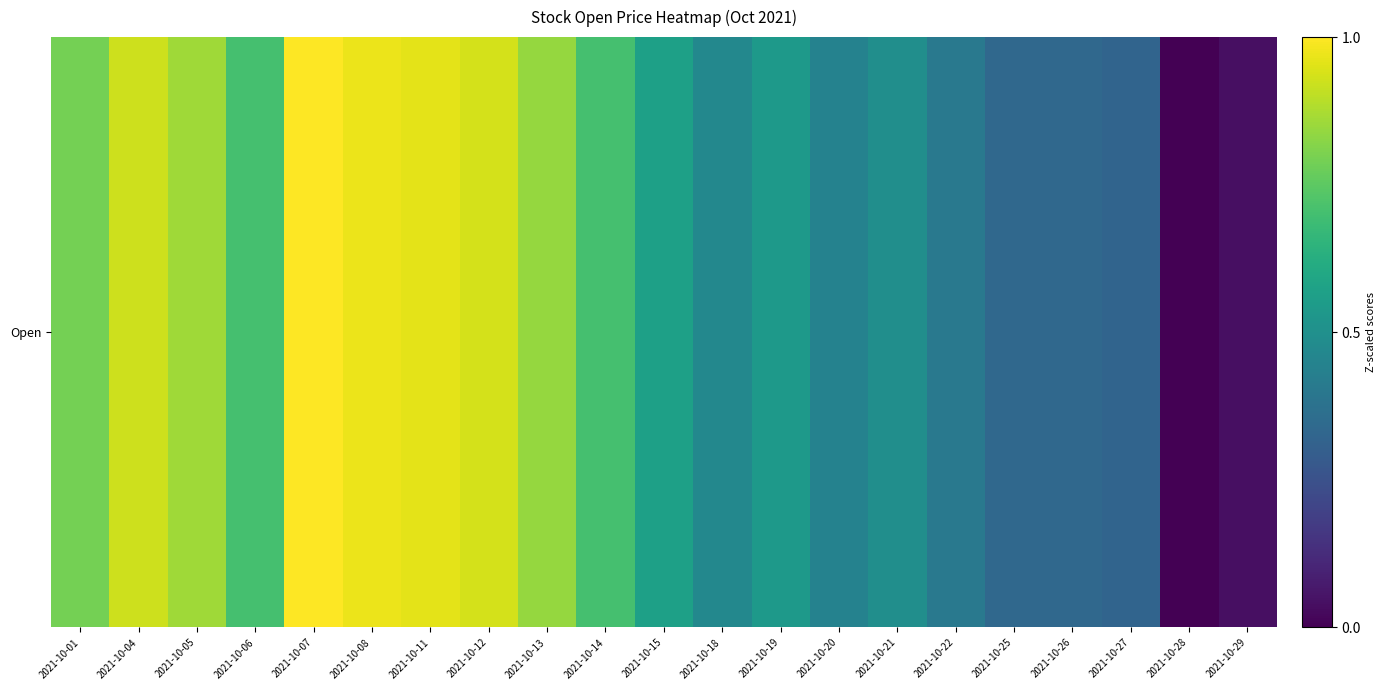

What is the maximum value shown in the chart?

1.0